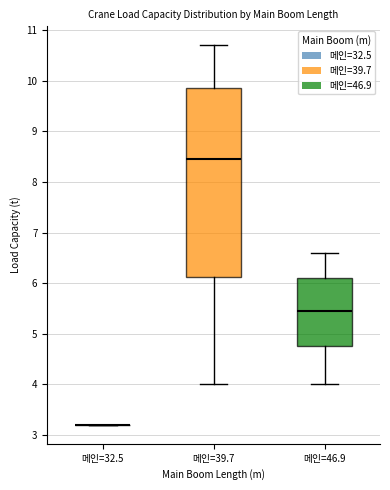

Reading left to right, read every box against the y-axis: the position of its median line, the range the box covers, and the ends of its whiskers. The values are not printed on the chart, so give them approximately, as read against the axis.

메인=32.5: box collapsed to a line at 3.2, whiskers 3.2 to 3.2
메인=39.7: median 8.5, box 6.1 to 9.9, whiskers 4.0 to 10.7
메인=46.9: median 5.5, box 4.8 to 6.1, whiskers 4.0 to 6.6